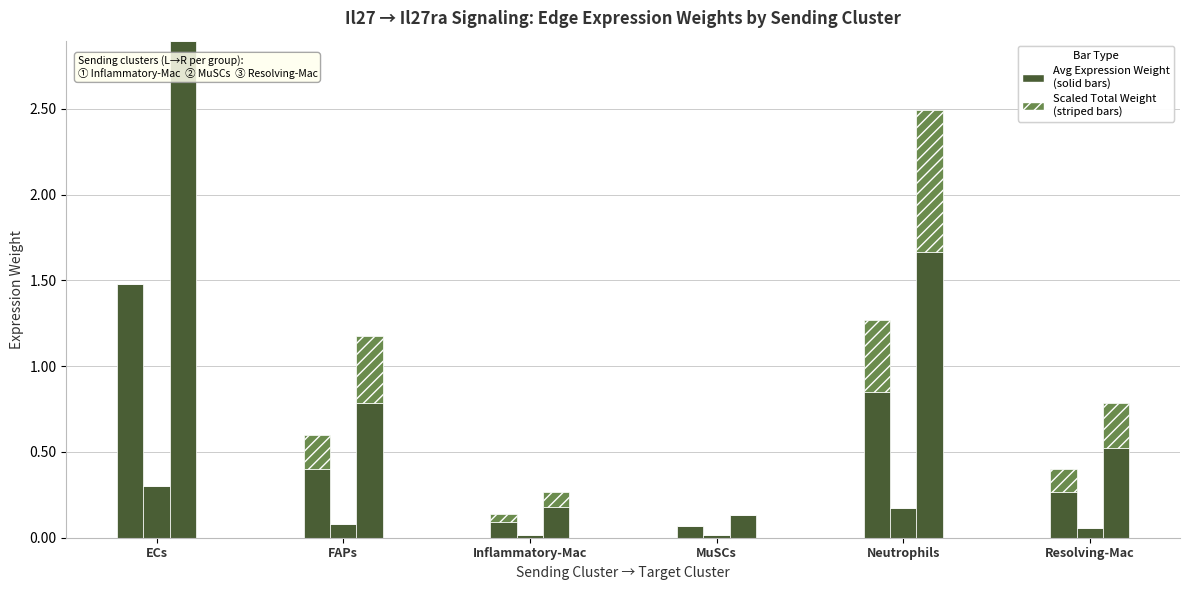

What is the difference between the maximum and minimum values in the Inflammatory-Mac (avg weight) series?

1.4